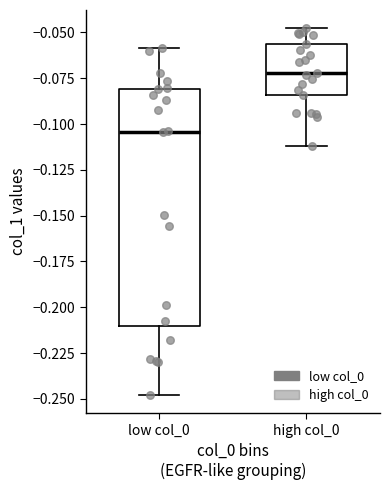

Comparing the boxes themselves (not the whiskers), which one is the tallest?

low col_0